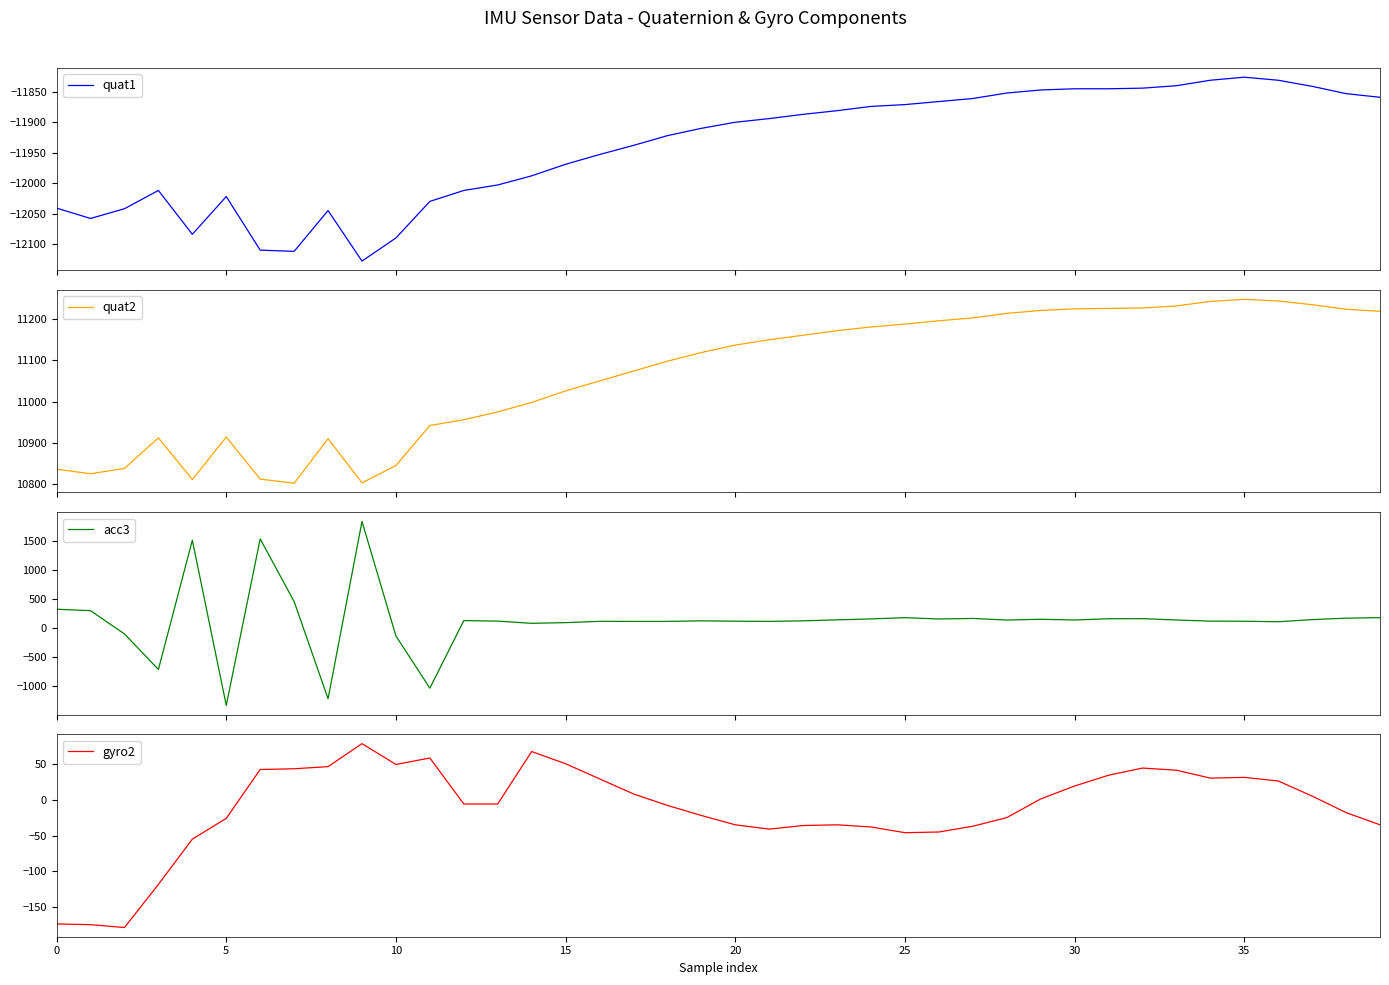

Does the chart have visible grid lines?

No